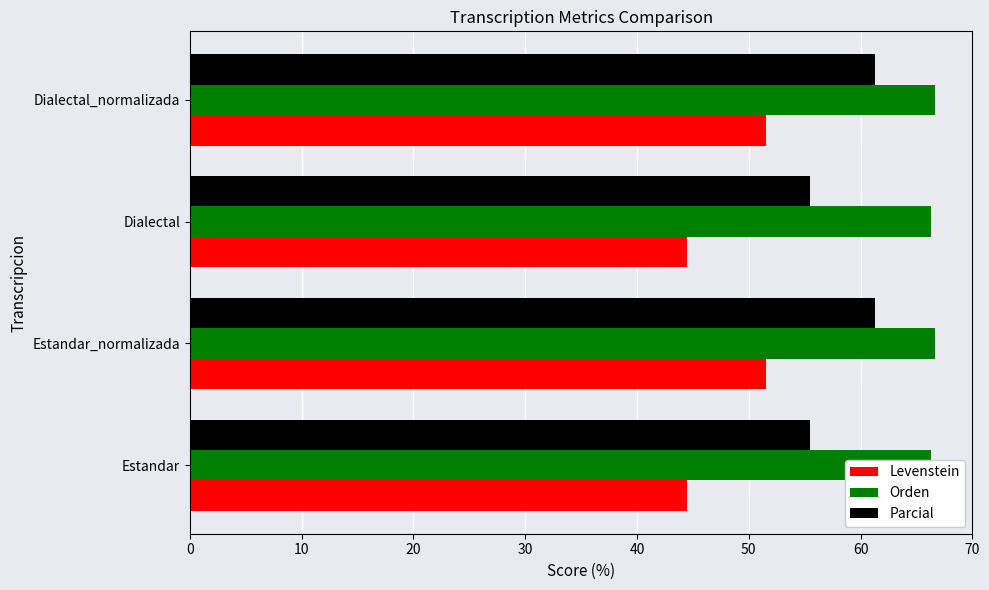

Reading left to right, what are all the values shown in this chart?

Levenstein: 44.5	51.6	44.5	51.6
Orden: 66.3	66.7	66.3	66.7
Parcial: 55.4	61.3	55.4	61.3